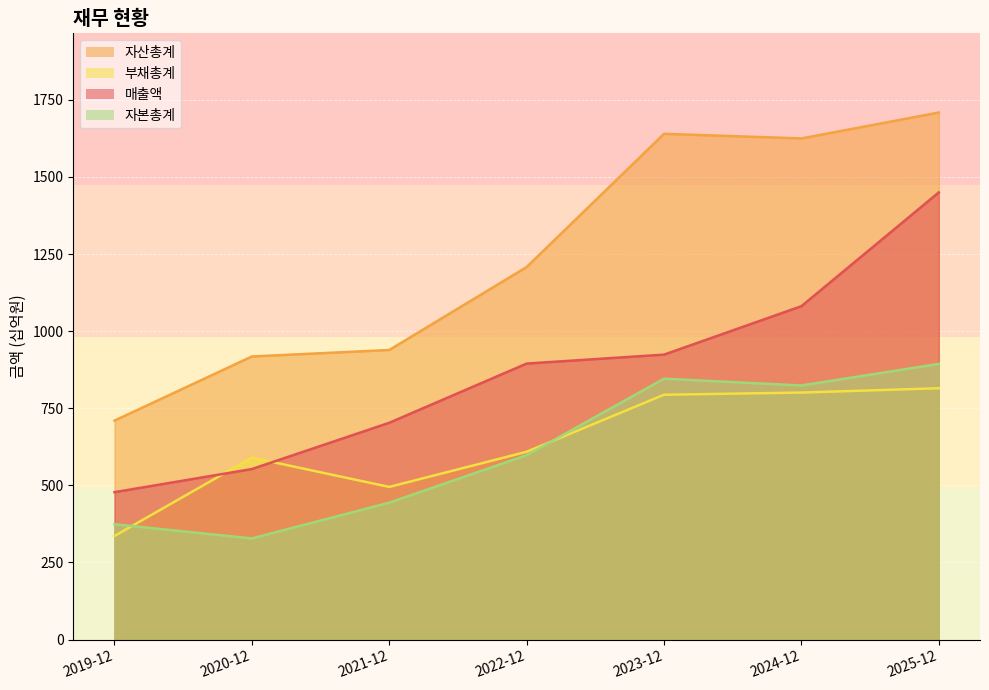

What is the maximum value shown in the chart?

1709